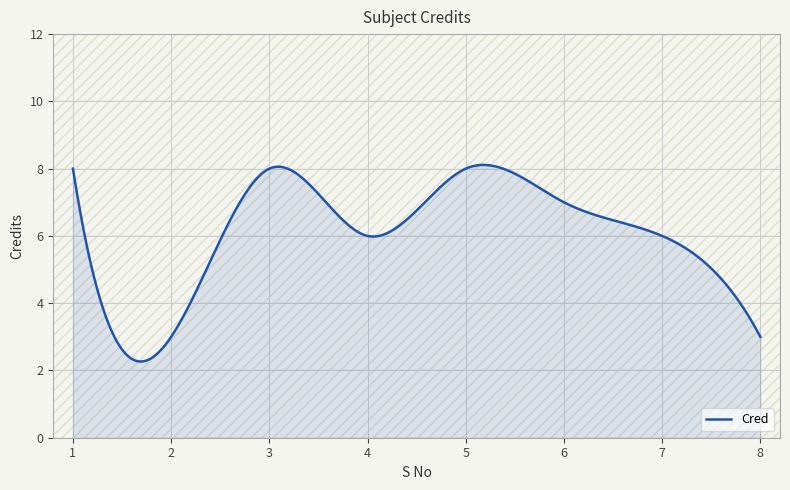

What is the greatest value displayed?

8.1